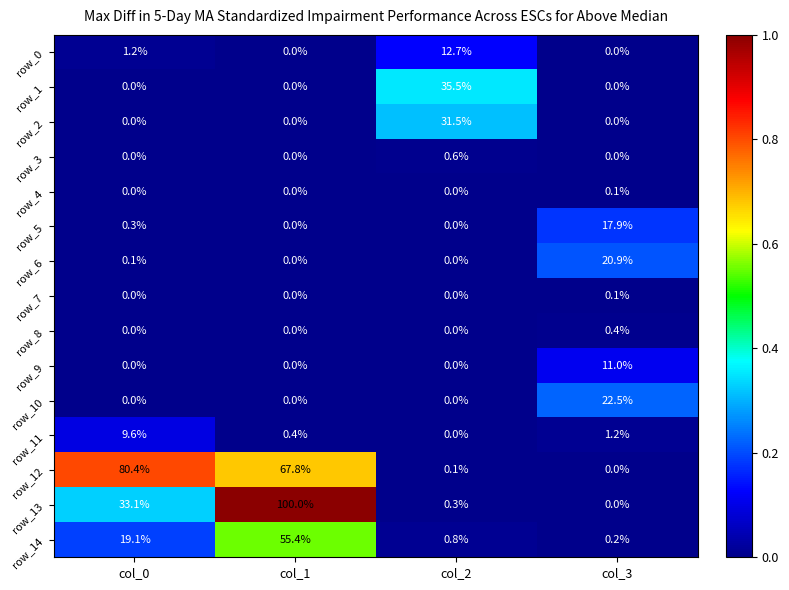

At which category does the chart reach its peak across all series?

col_1